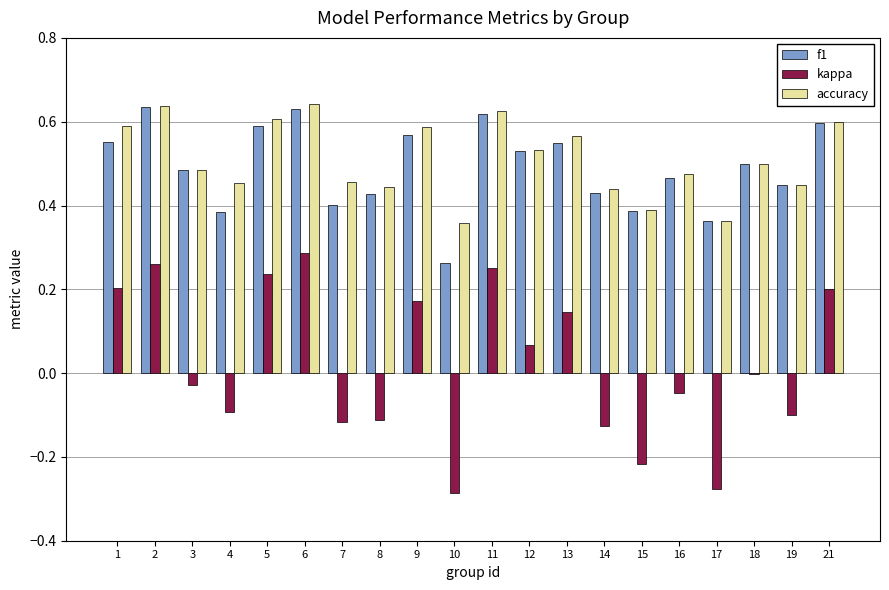

Does the chart contain stacked bars?

No